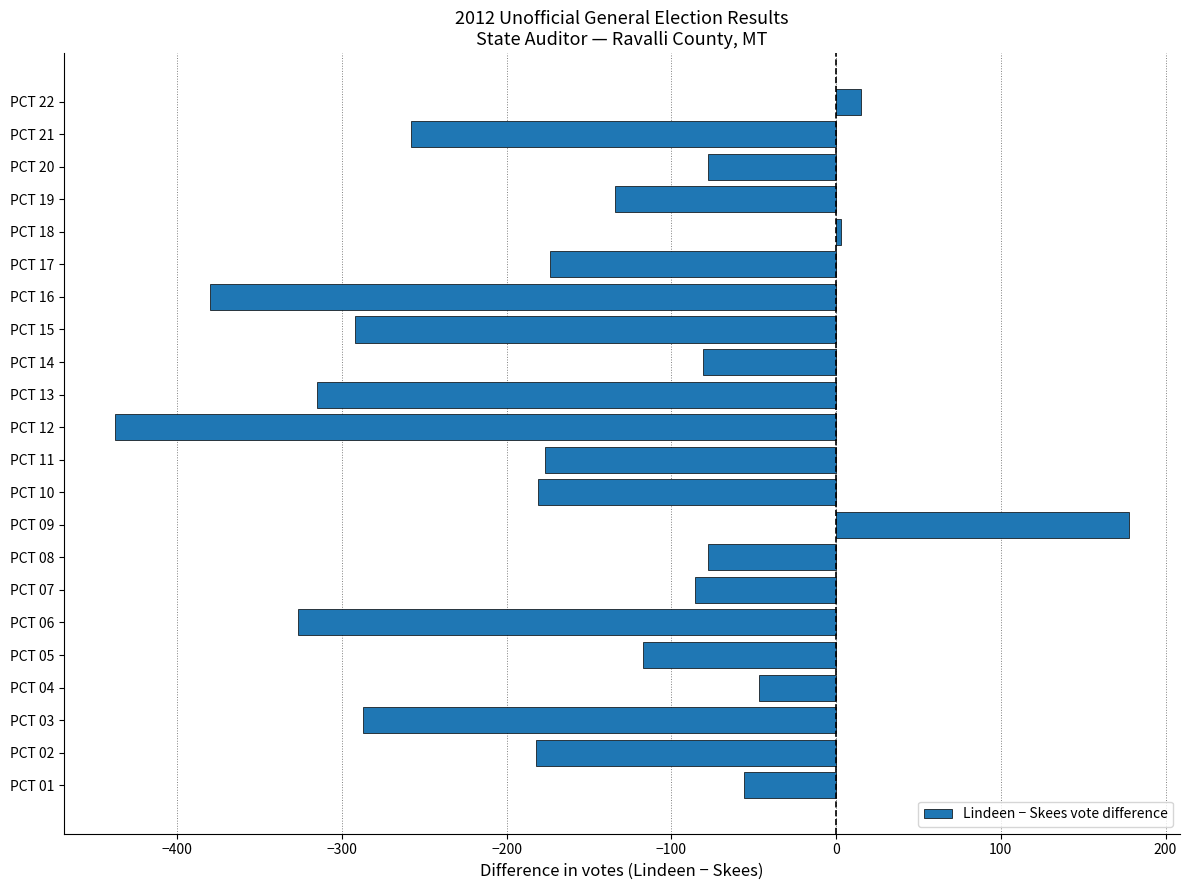

How many data points are less than -134?

11